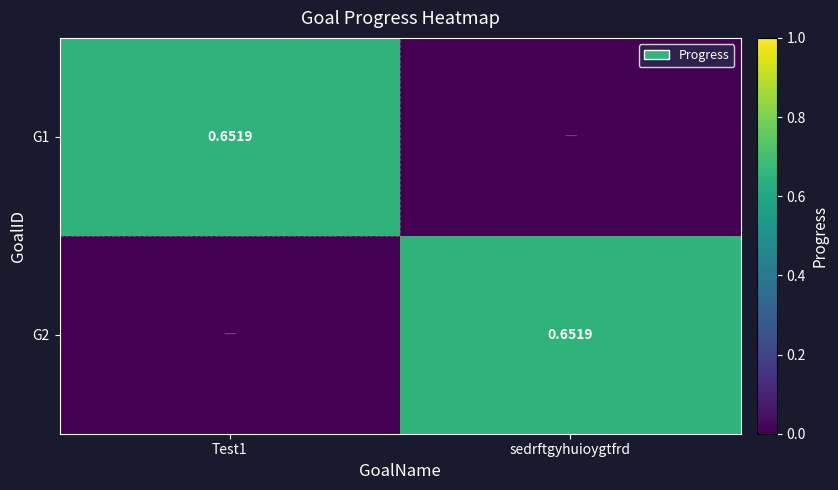

Rank the series at sedrftgyhuioygtfrd from lowest to highest value.

G1, G2